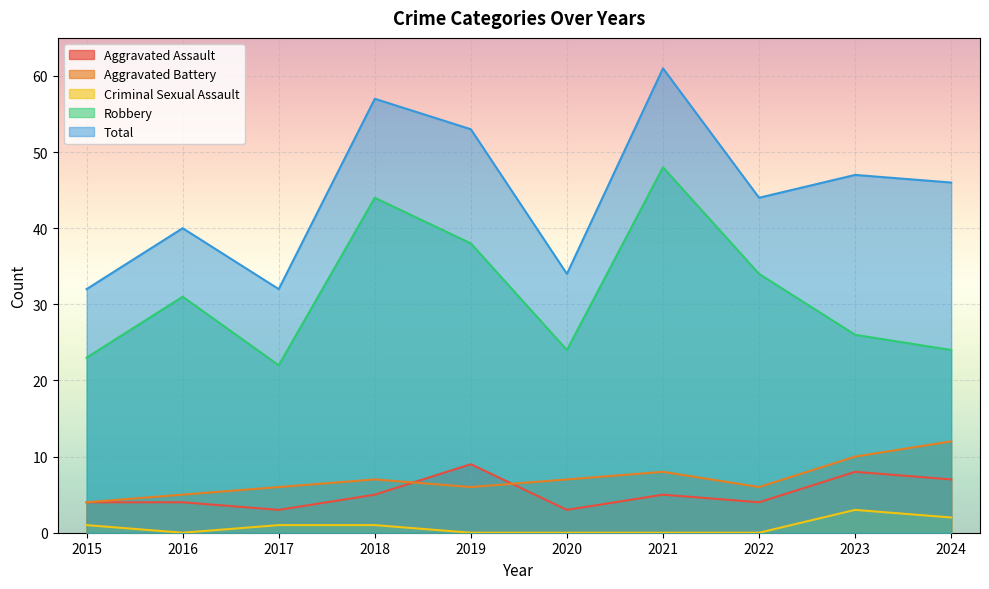

What is the sum of the Aggravated Battery values at 2021 and 2015?

12